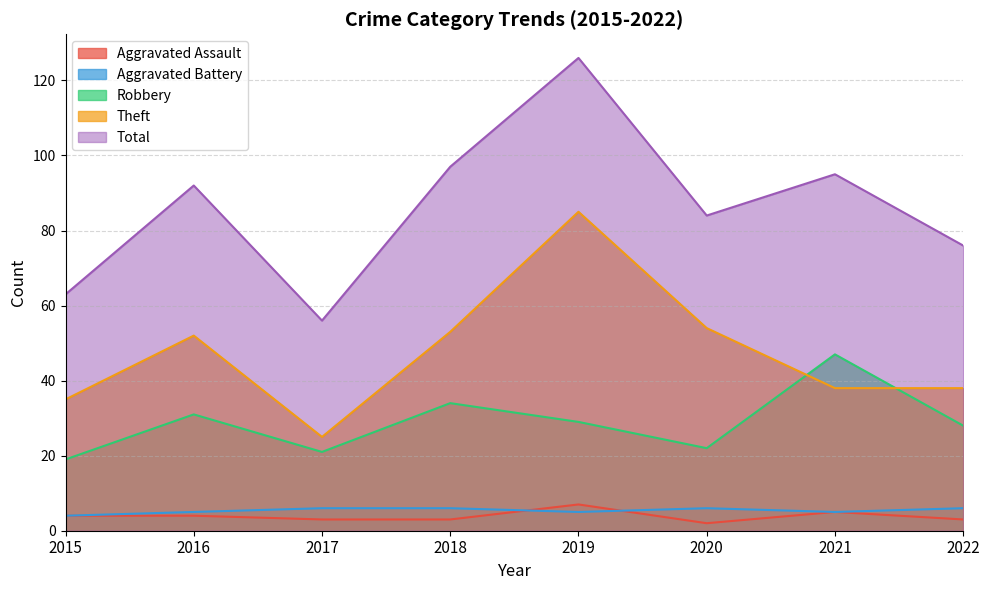

Where is the first local minimum for Total?

2017